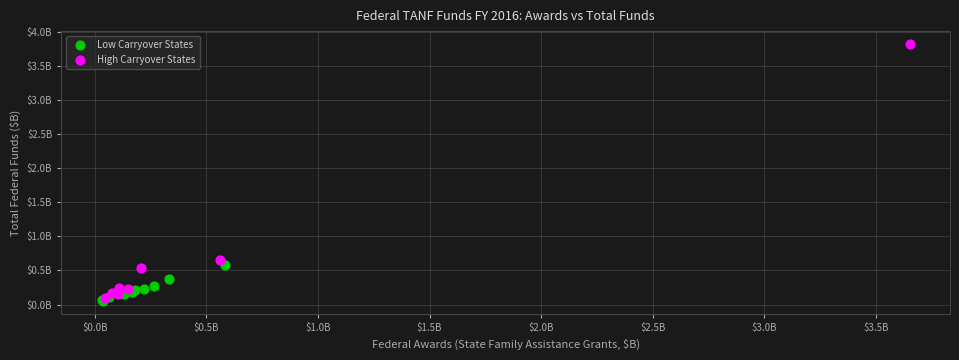

Which series has the widest spread of Y values?

High Carryover States